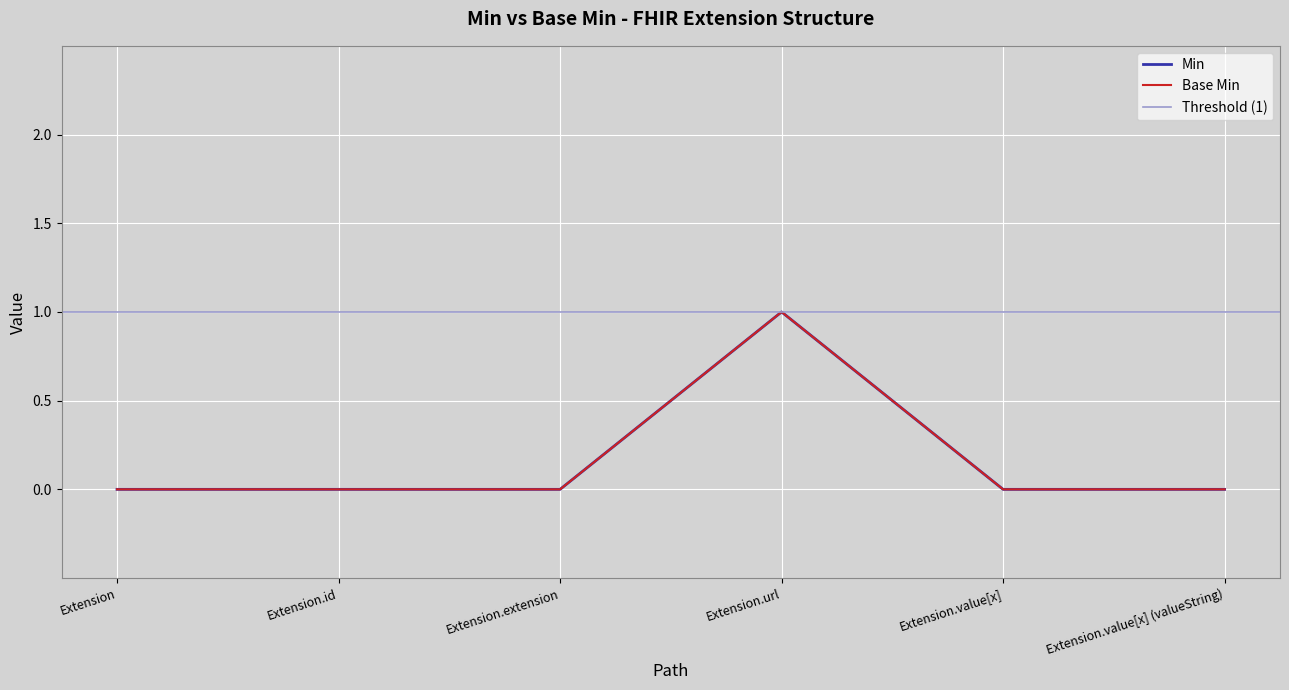

Is it true that Min equals 0 at Extension.extension?

True